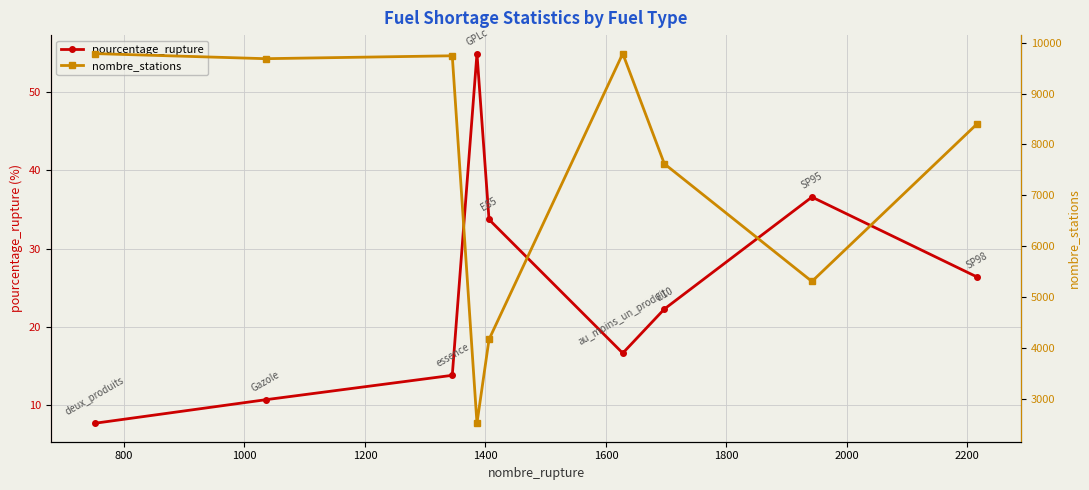

Count the number of data series in this chart.

2